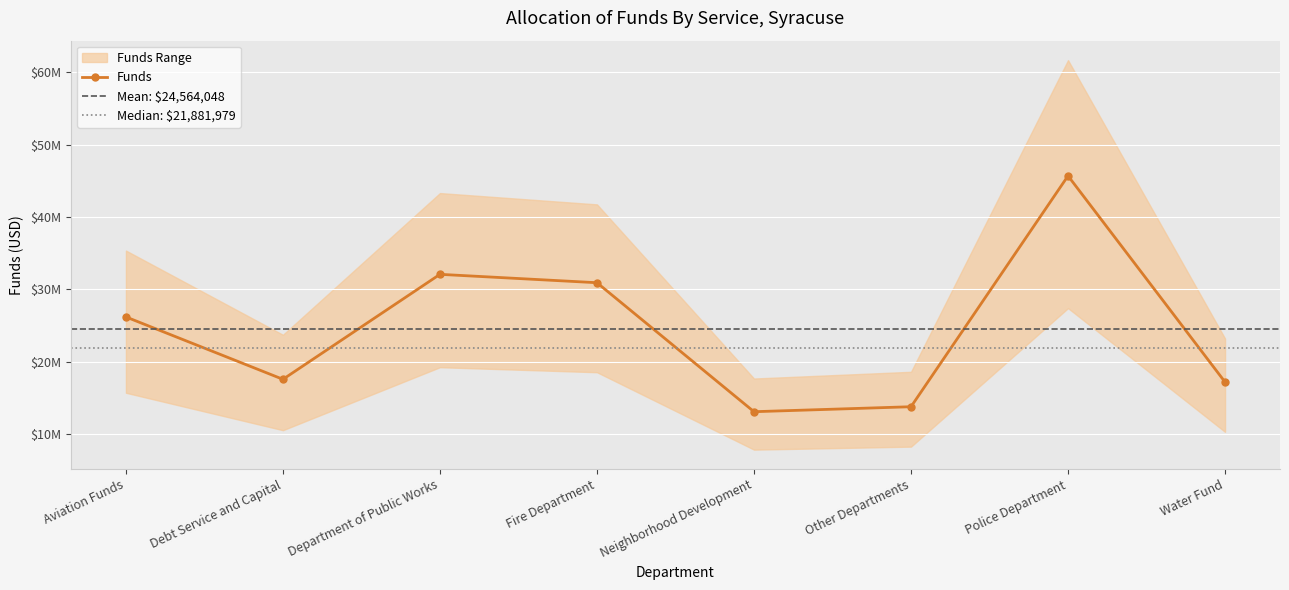

Which label corresponds to the smallest value in the chart?

Neighborhood Development